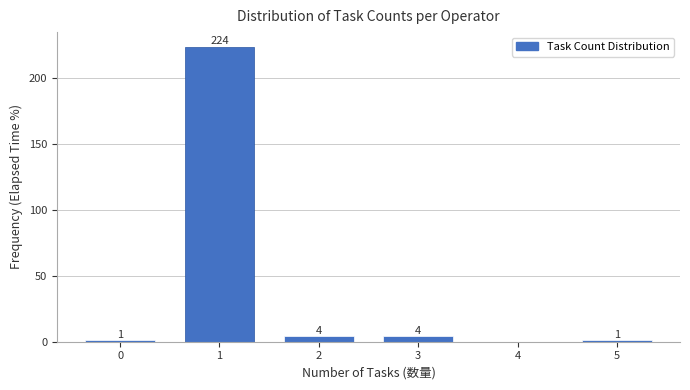

Reading left to right, what are all the values shown in this chart?

0=1	1=224	2=4	3=4	4=0	5=1